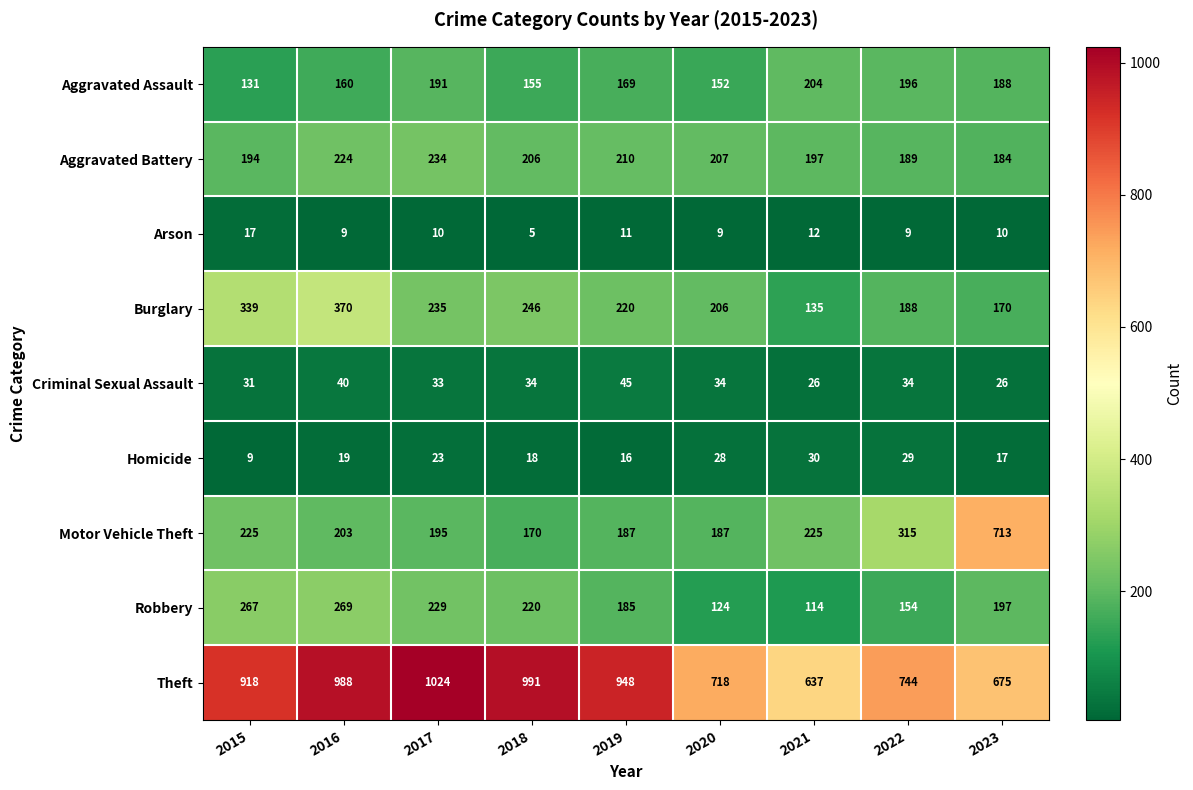

The value of Arson at 2019 is 7. True or false?

False